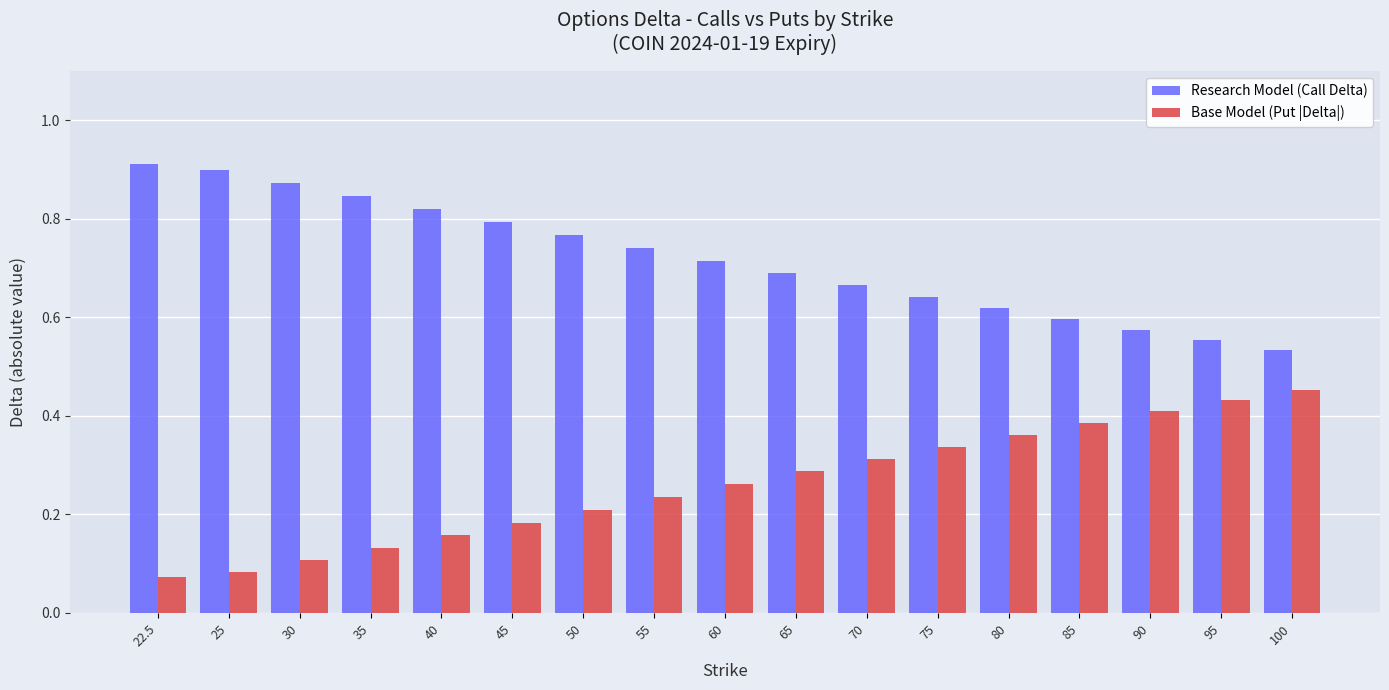

What is the label of the 1st bar from the left?

22.5